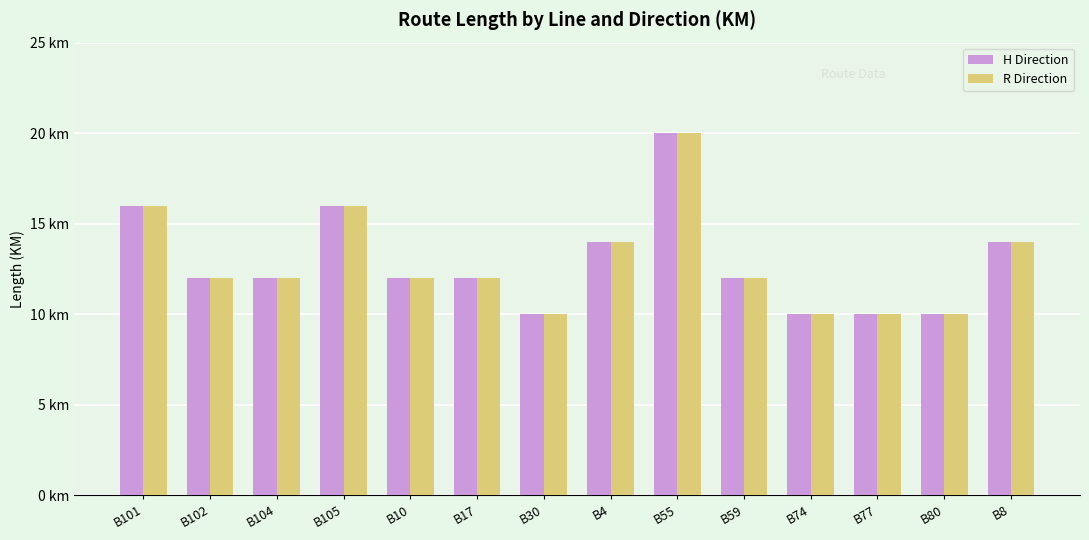

At which category is the sum across all series the highest?

B55